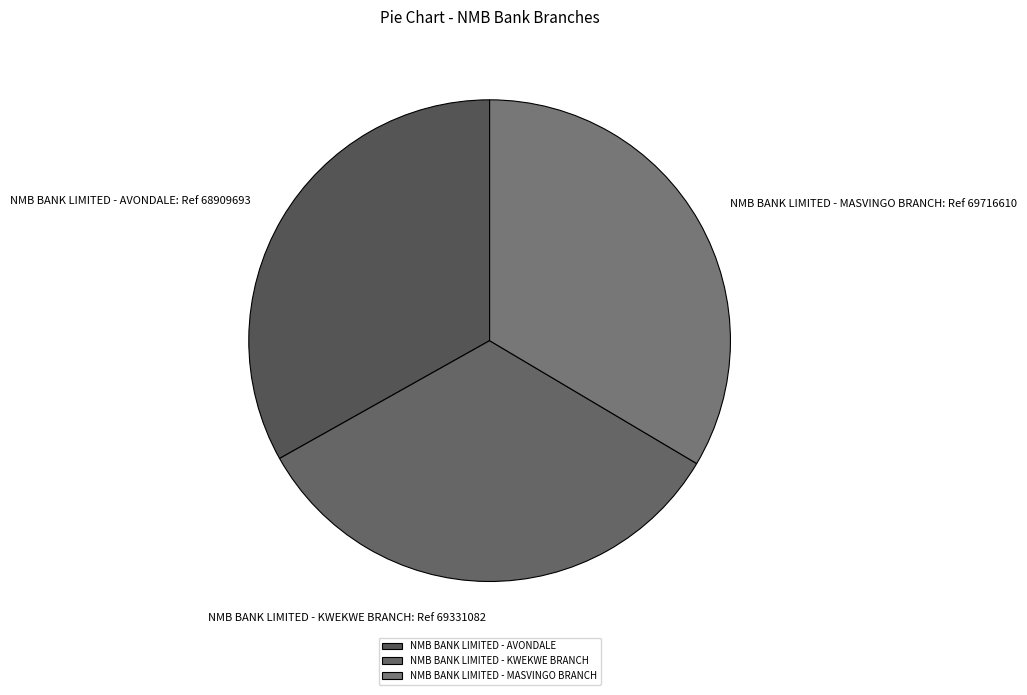

What is the ratio of the value at NMB BANK LIMITED - AVONDALE to the value at NMB BANK LIMITED - MASVINGO BRANCH?

1.0